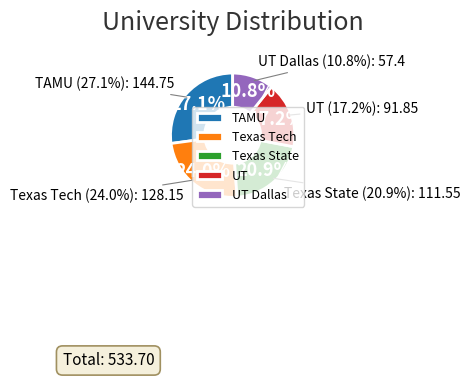

Which category has the smallest portion of the pie?

UT Dallas